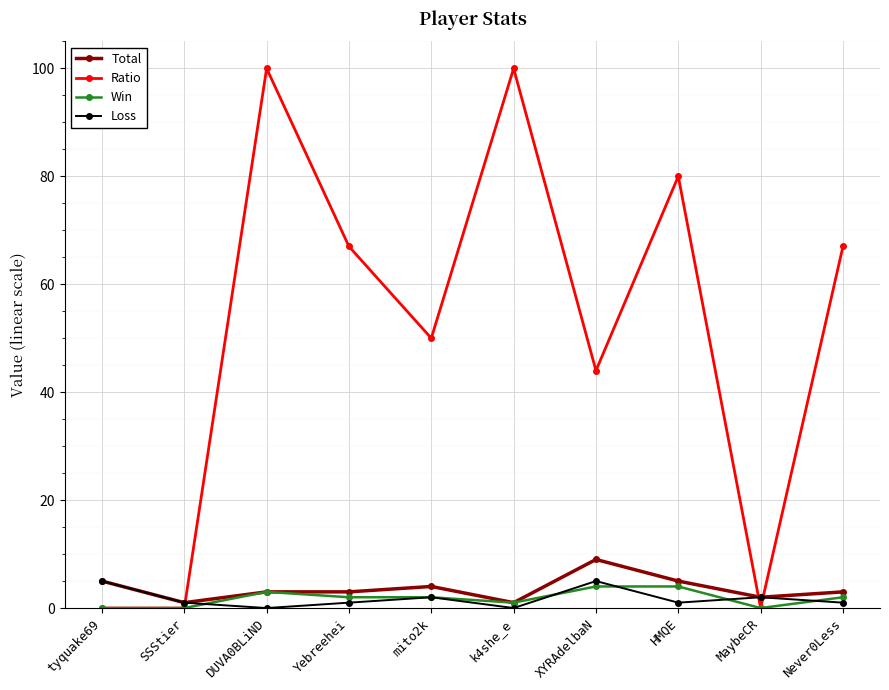

Rank the series by their maximum value, from highest to lowest.

Ratio, Total, Loss, Win